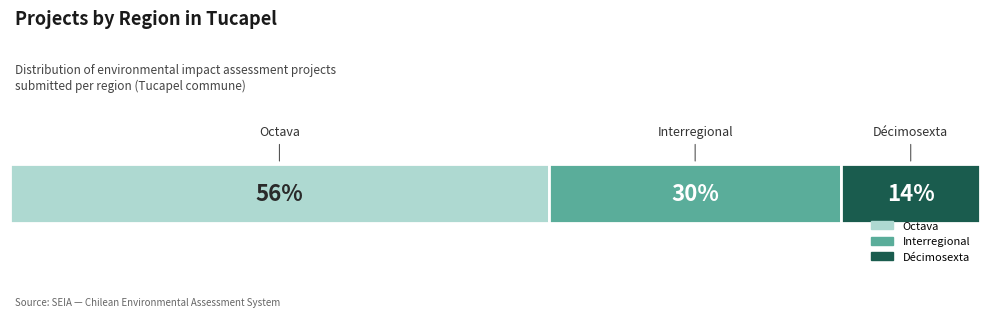

What are all the series names shown in the legend?

Octava, Interregional, Décimosexta